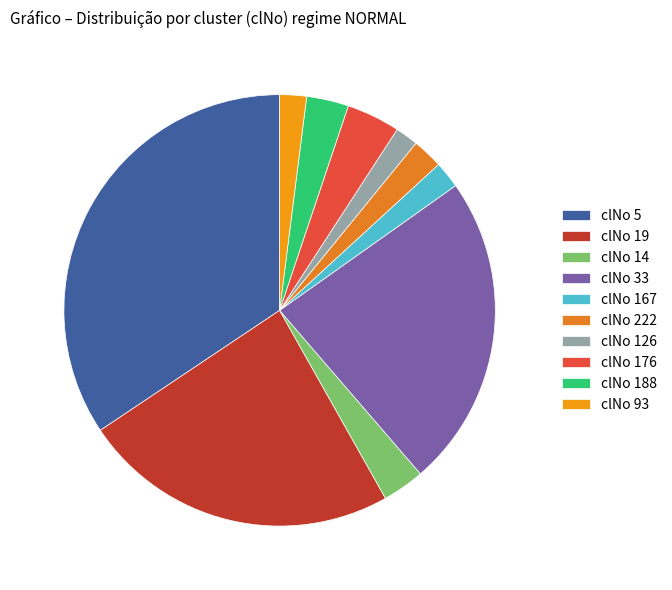

Which category has the biggest portion of the pie?

clNo 5